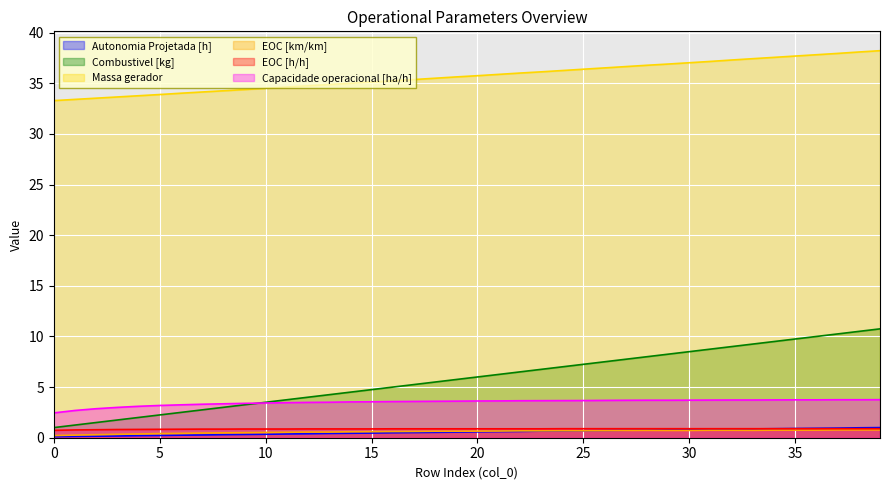

Where is the first local maximum for EOC [km/km]?

28